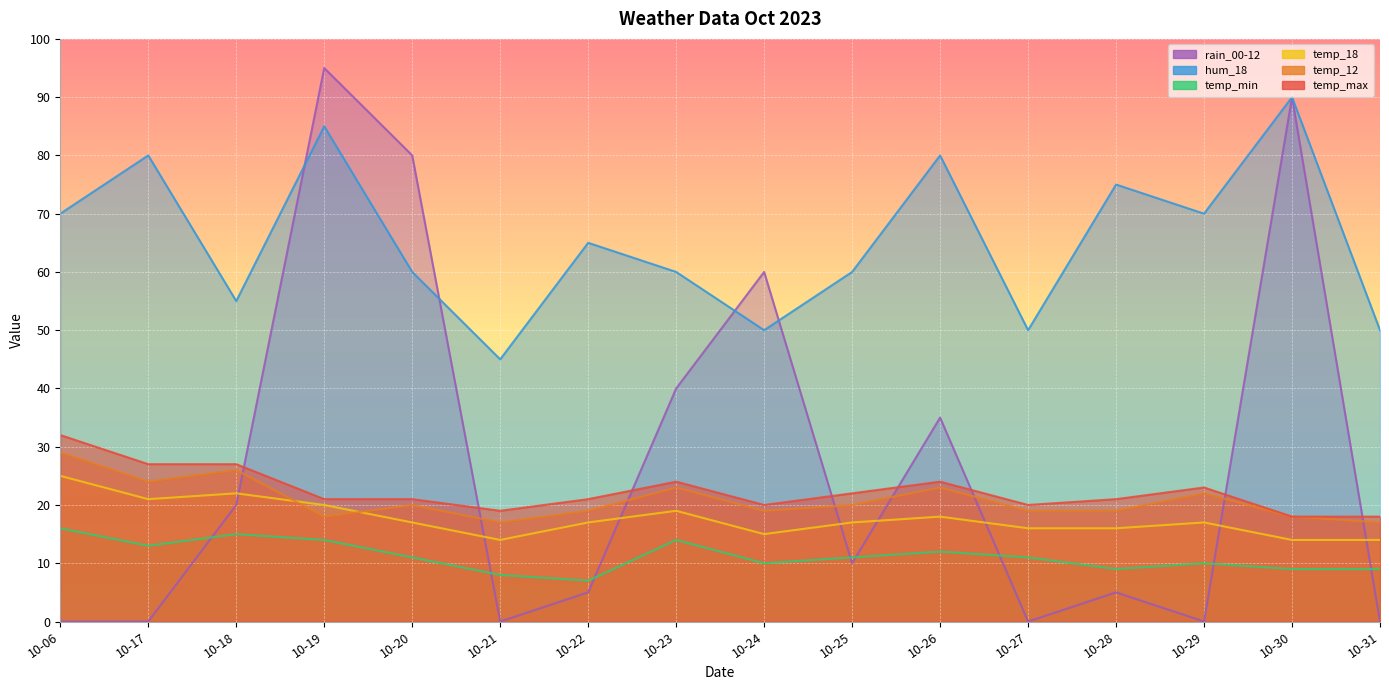

The value of temp_12 at 10-23 is 35. True or false?

False